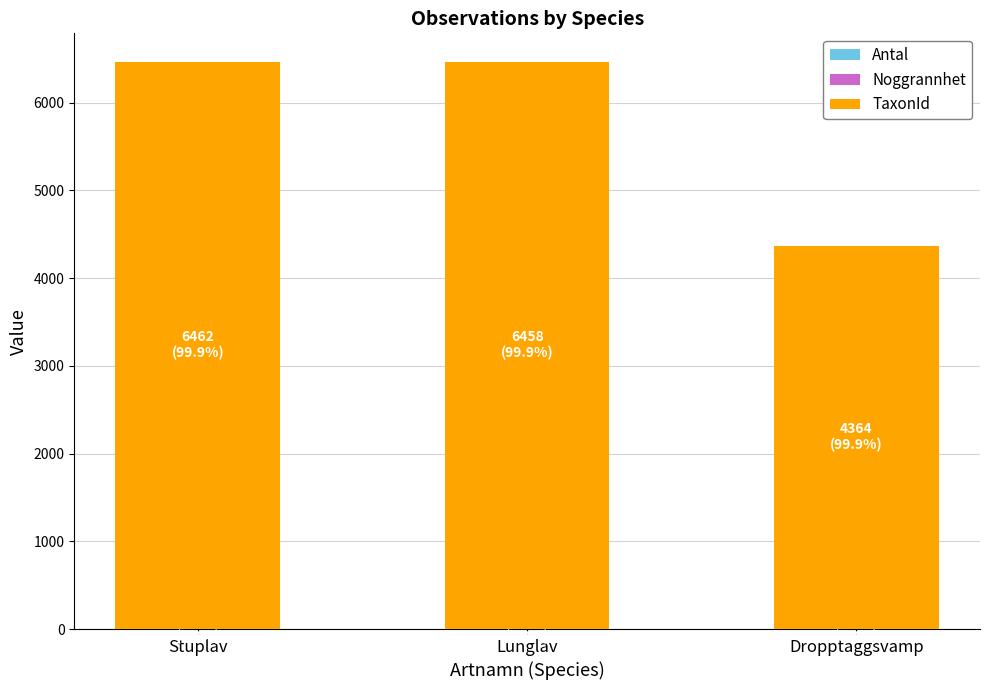

What is the average value of the Noggrannhet series?

5